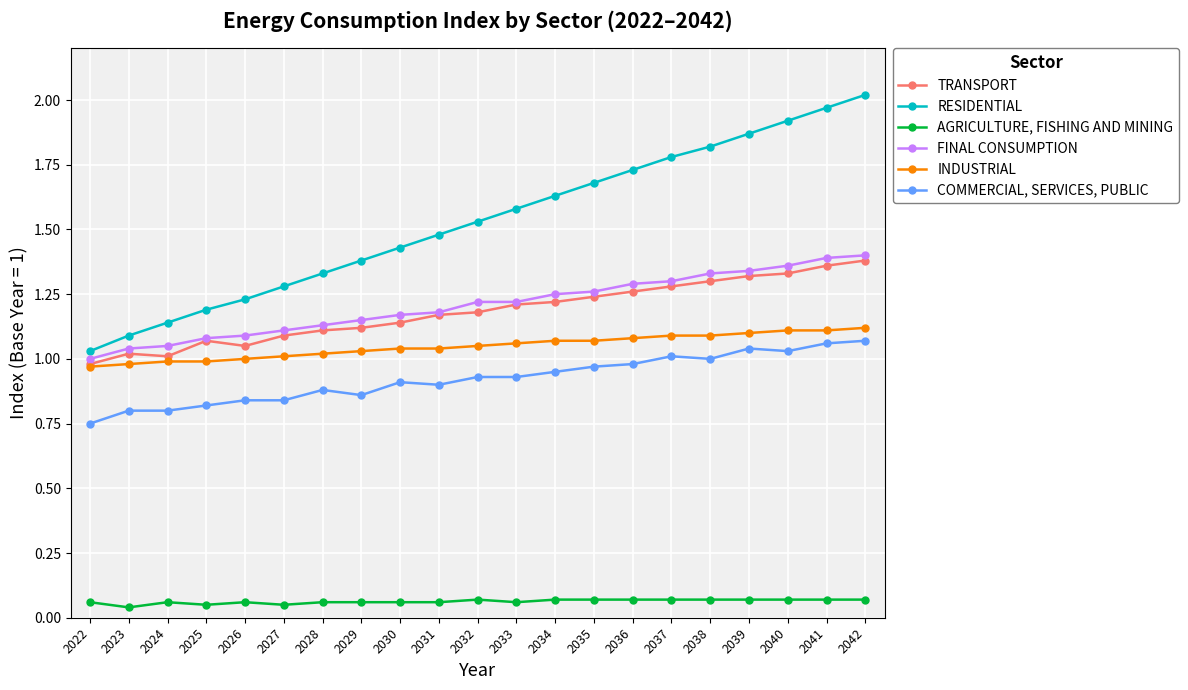

Which category has the lowest value in the RESIDENTIAL series?

2022